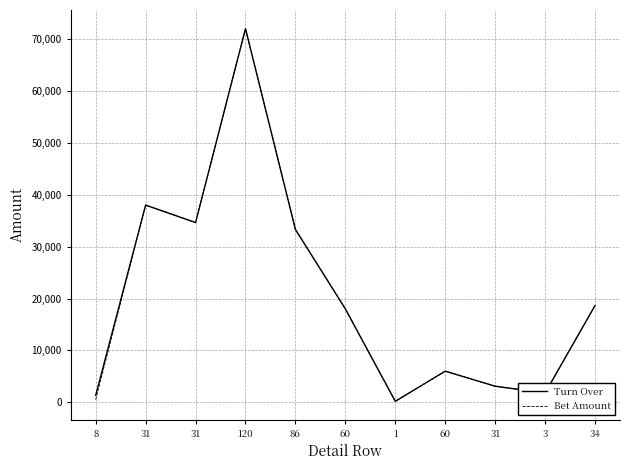

How many interior local peaks does the Turn Over series have?

3